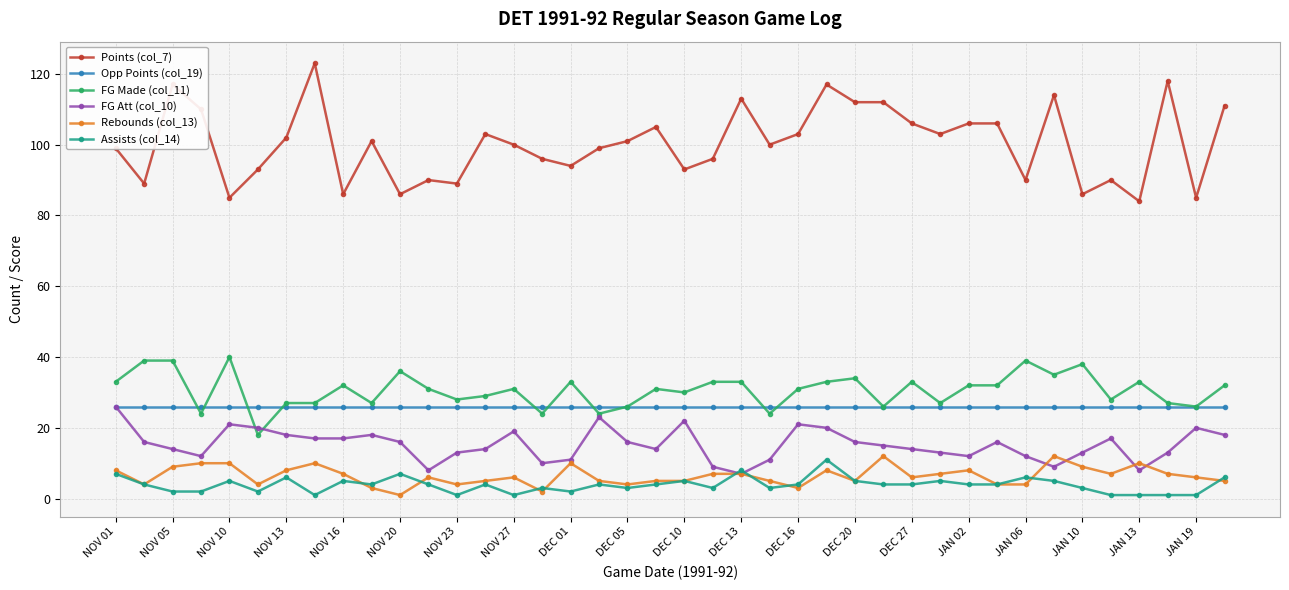

Which series has the widest spread of values?

Points (col_7)